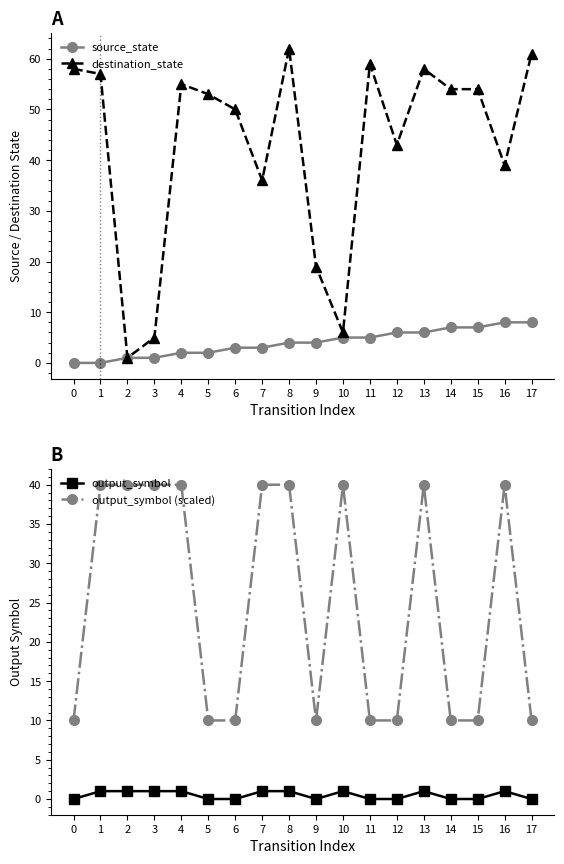

Rank the series at 4 from highest to lowest value.

destination_state, output_symbol (scaled), source_state, output_symbol